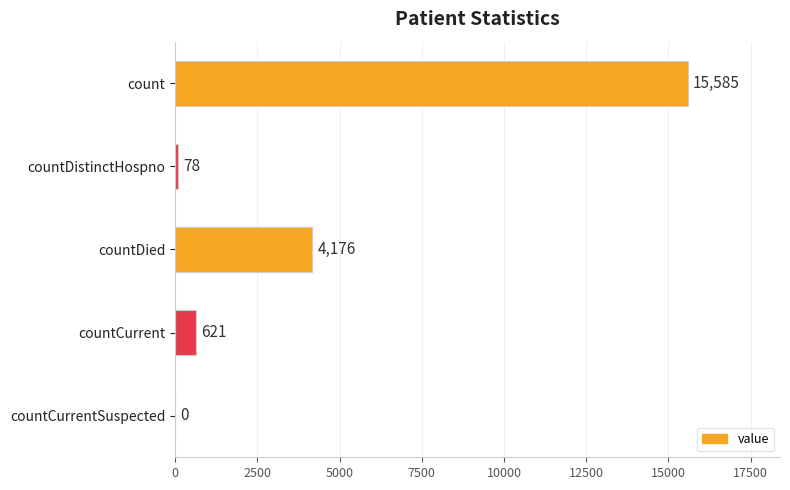

What is the change in value from count to countDied?

-11409